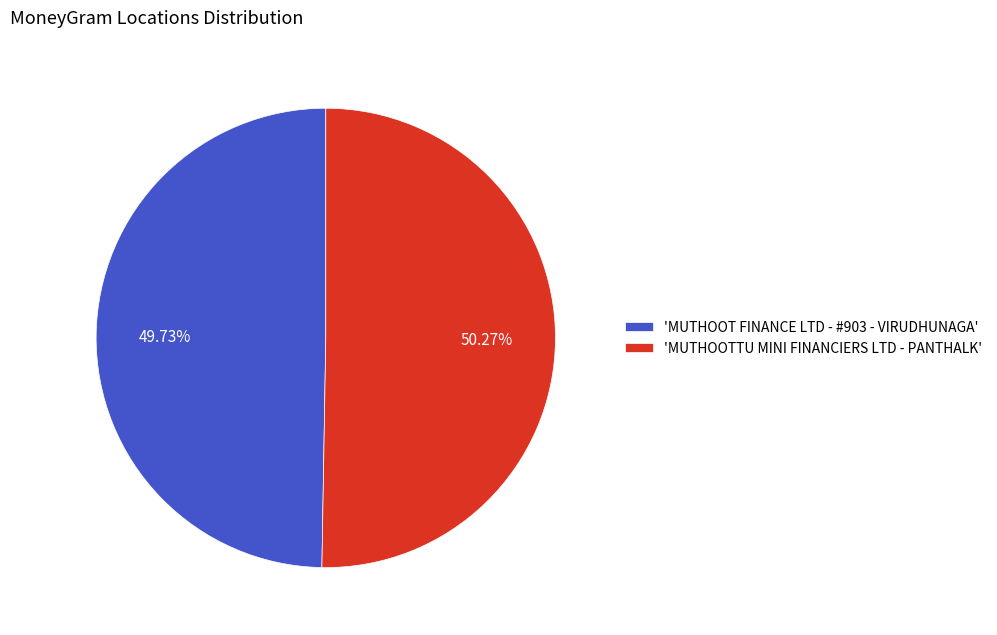

Is the sum of 'MUTHOOT FINANCE LTD - #903 - VIRUDHUNAGA' and 'MUTHOOTTU MINI FINANCIERS LTD - PANTHALK' greater than half?

Yes